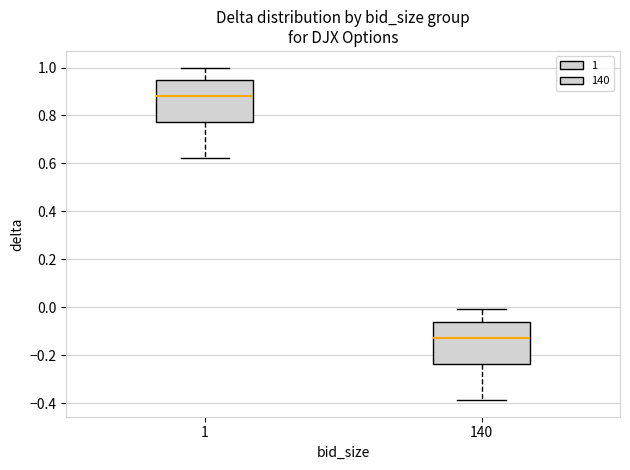

Where does the lower whisker of the box at x = 140 end on the y-axis? The values are not printed on the chart, so give them approximately, as read against the axis.

-0.38